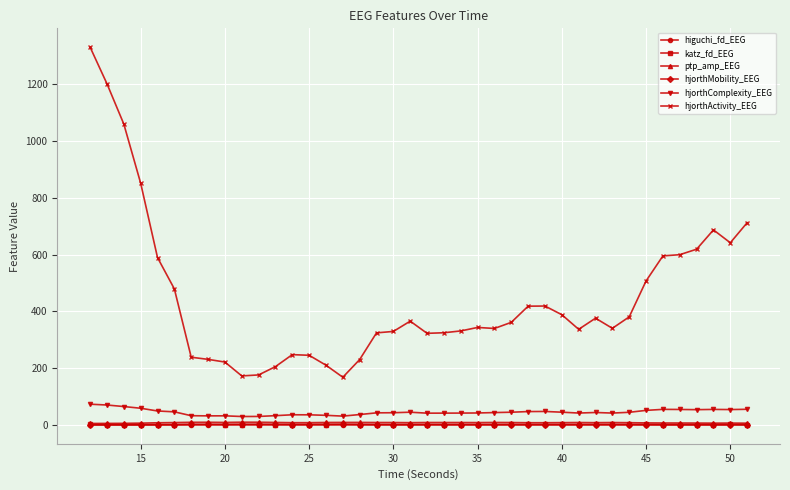

At how many categories does at least one series exceed 549?

11